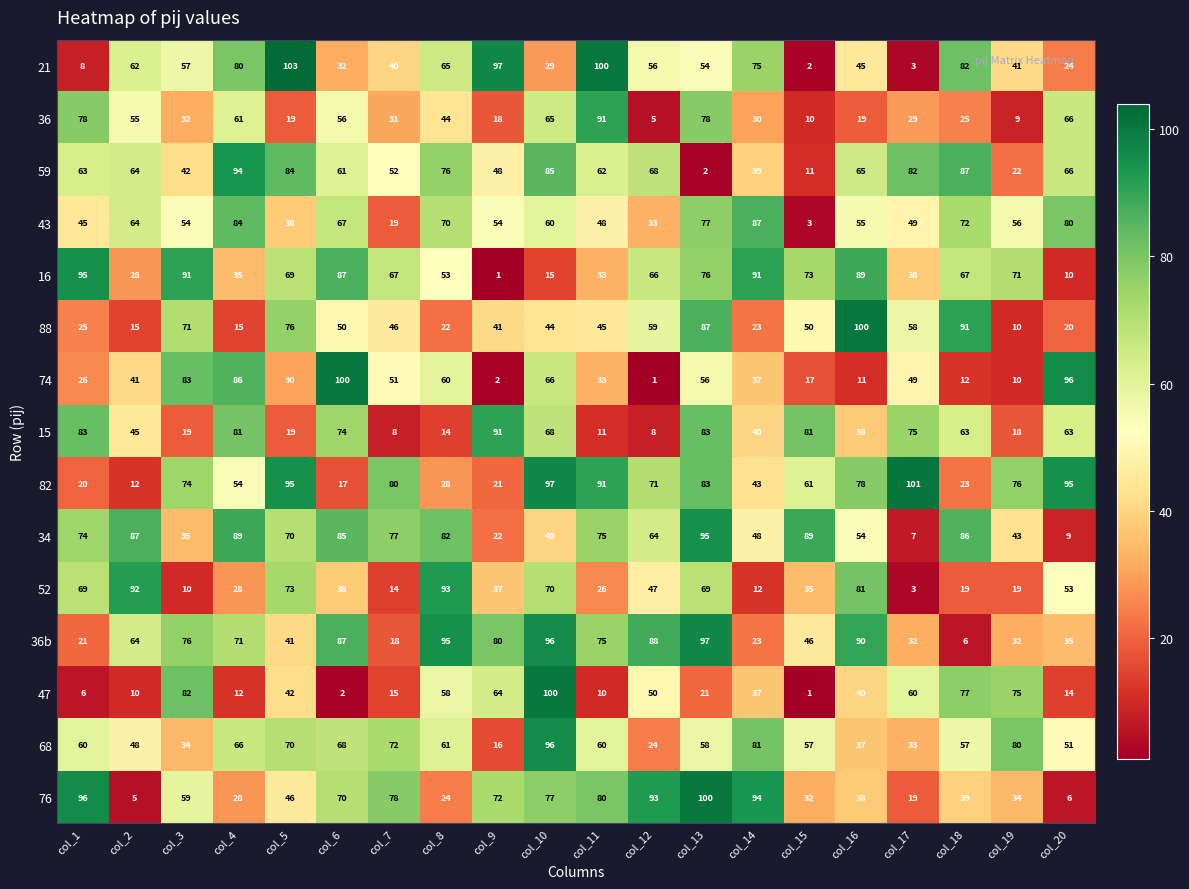

Where is 52 nearest to the value 48?

col_12